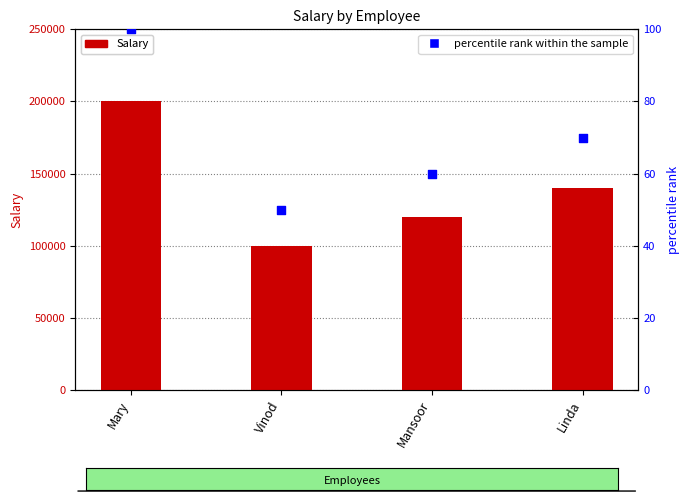

At how many categories does at least one series exceed 196731?

1